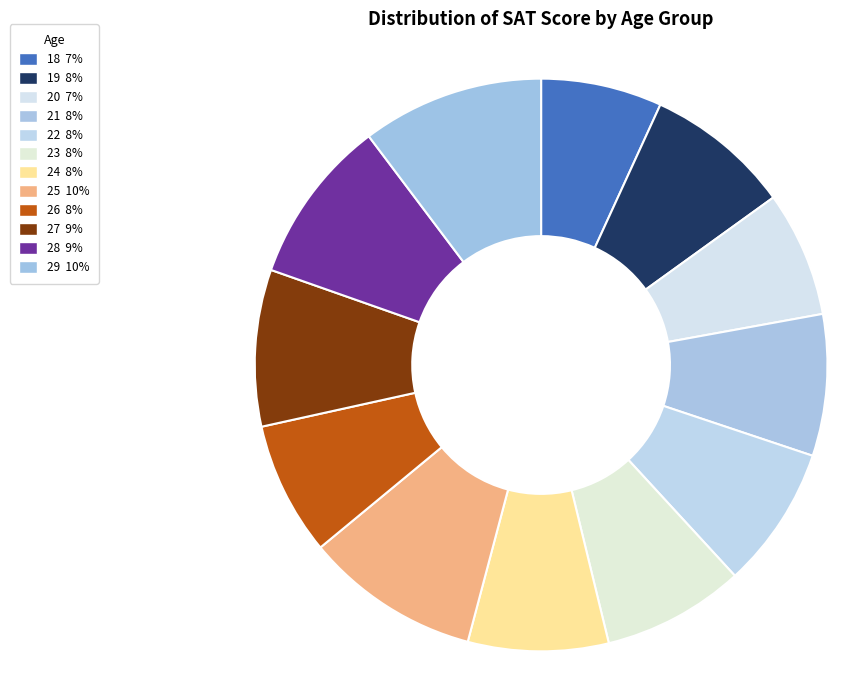

Count the number of slices in the pie.

12